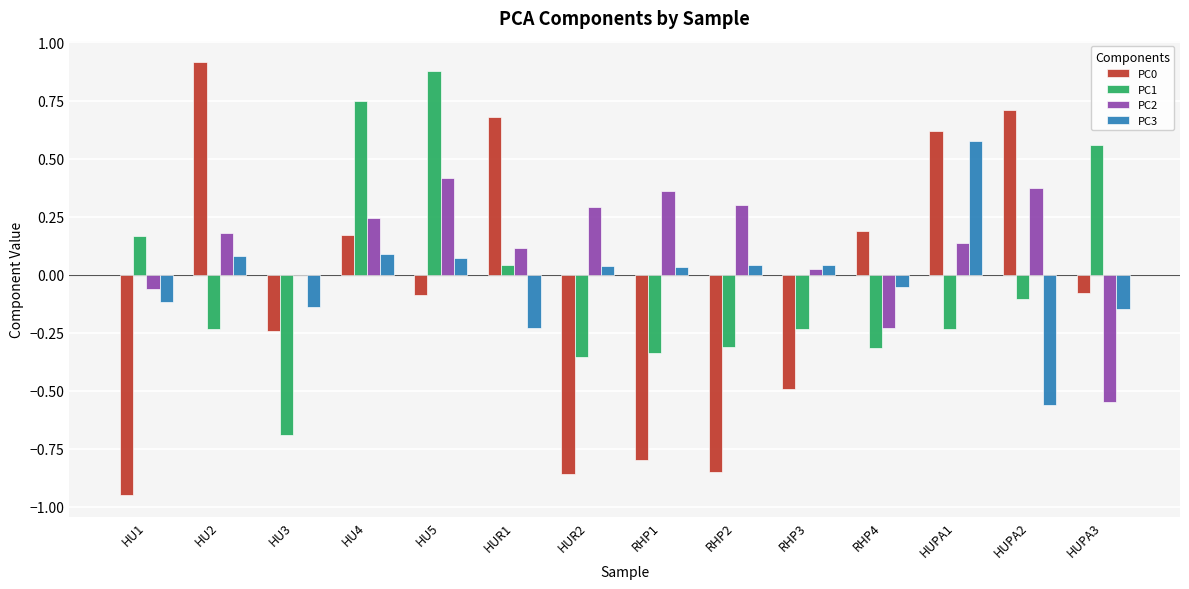

What is the sum of all PC0 values?

-1.1